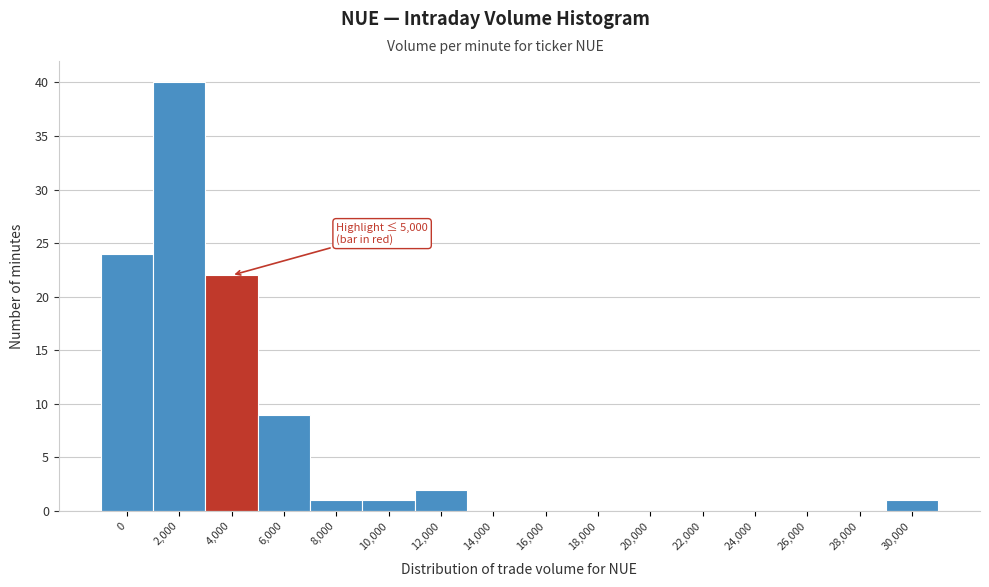

Reading left to right, list all the values displayed in this chart.

0=24	2,000=40	4,000=22	6,000=9	8,000=1	10,000=1	12,000=2	14,000=0	16,000=0	18,000=0	20,000=0	22,000=0	24,000=0	26,000=0	28,000=0	30,000=1